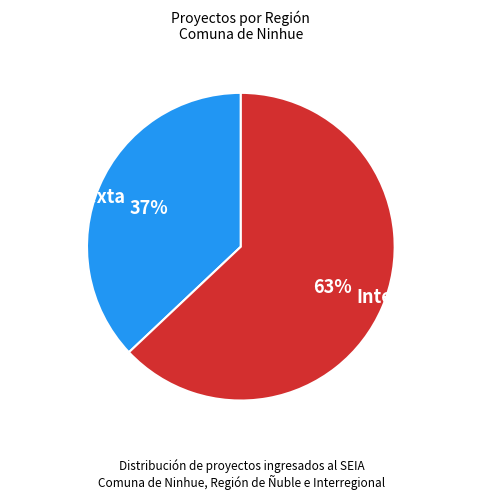

Rank the categories by value from lowest to highest.

Décimosexta, Interregional